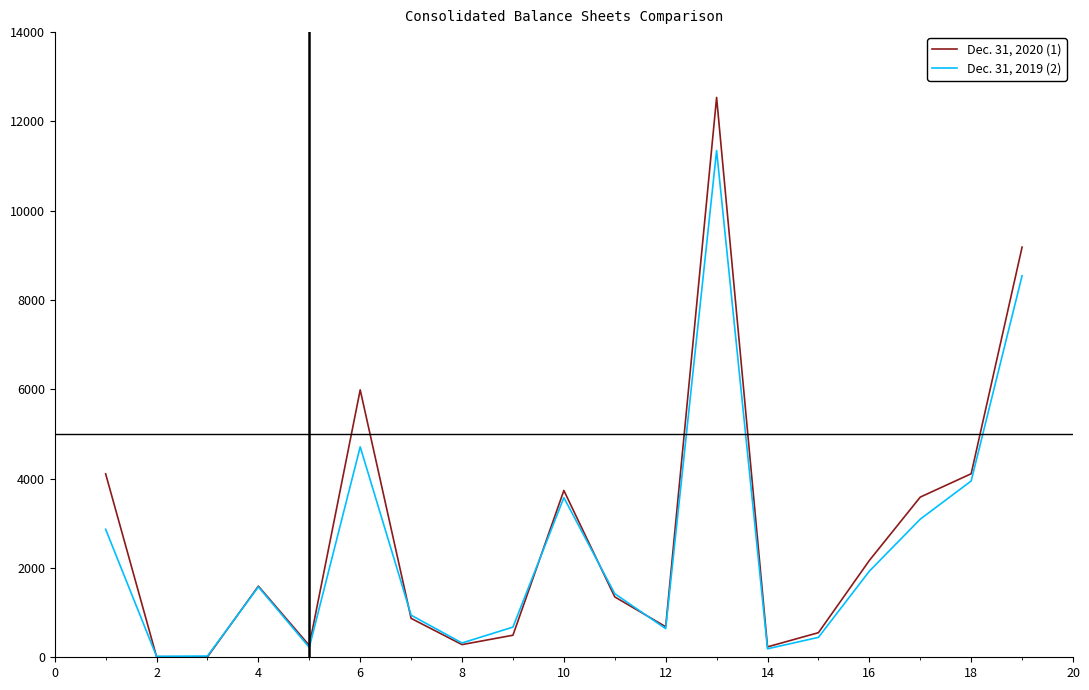

What is the minimum value shown in the chart?

9